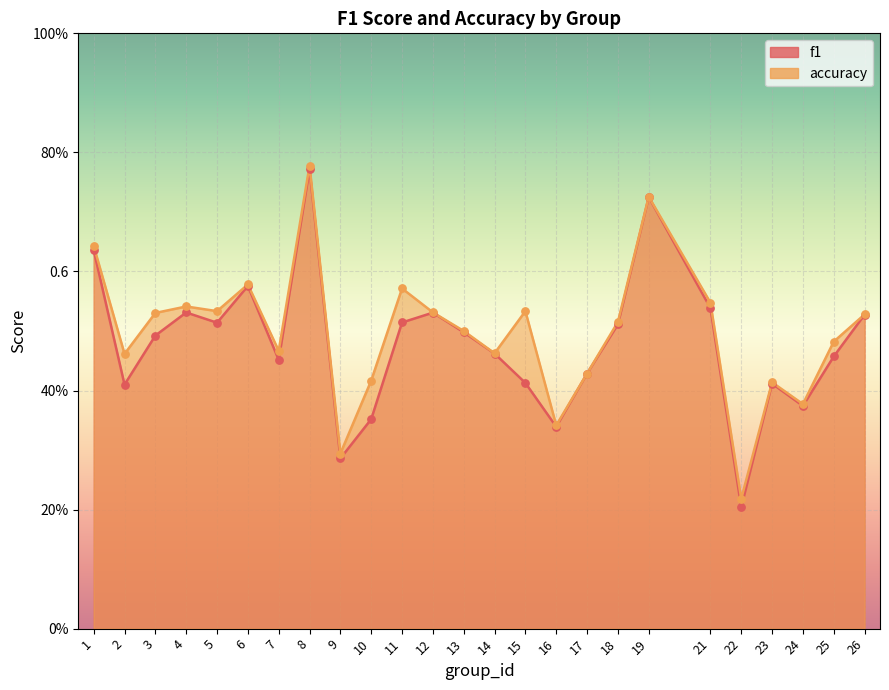

What are all the series names shown in the legend?

f1, accuracy